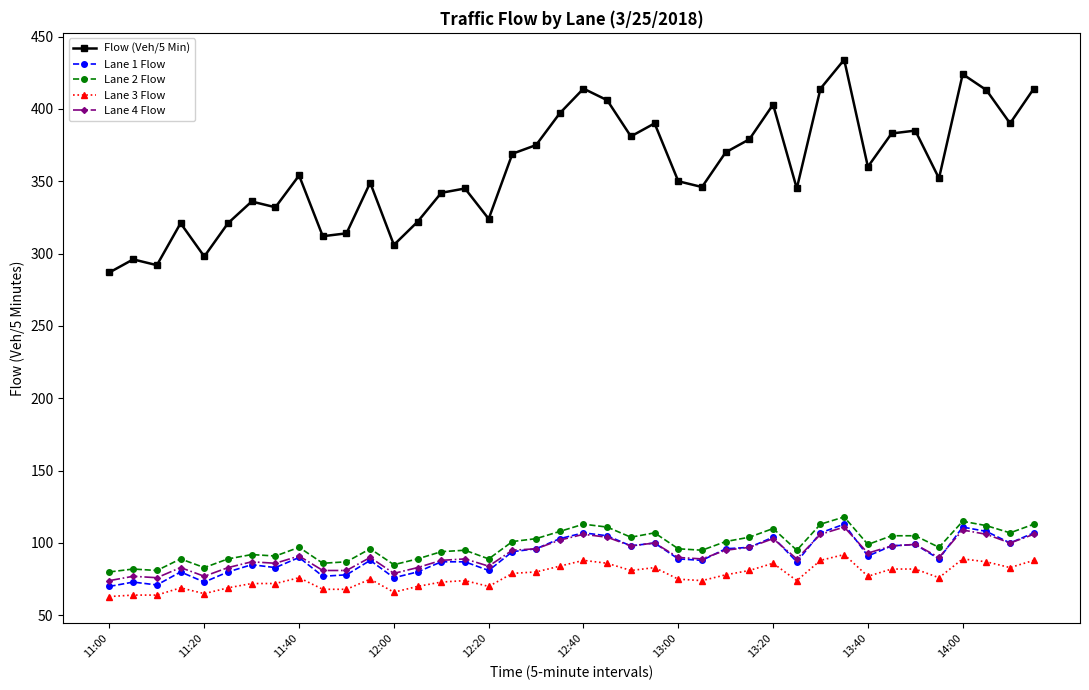

Which series has the largest total across all categories?

Flow (Veh/5 Min)